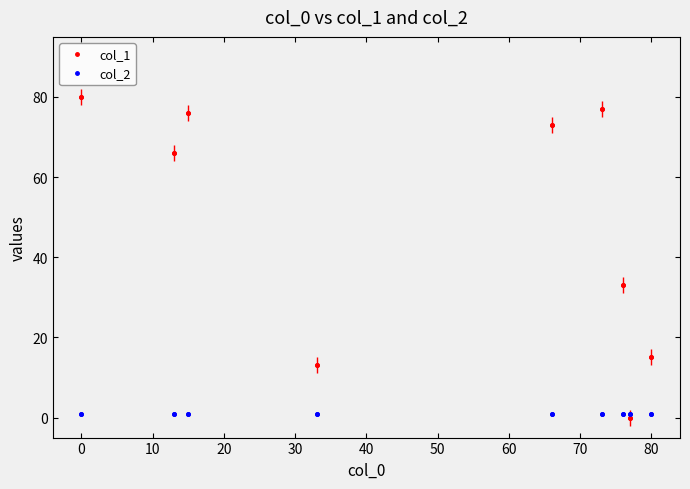

Rank the series by their average value, from lowest to highest.

col_2, col_1